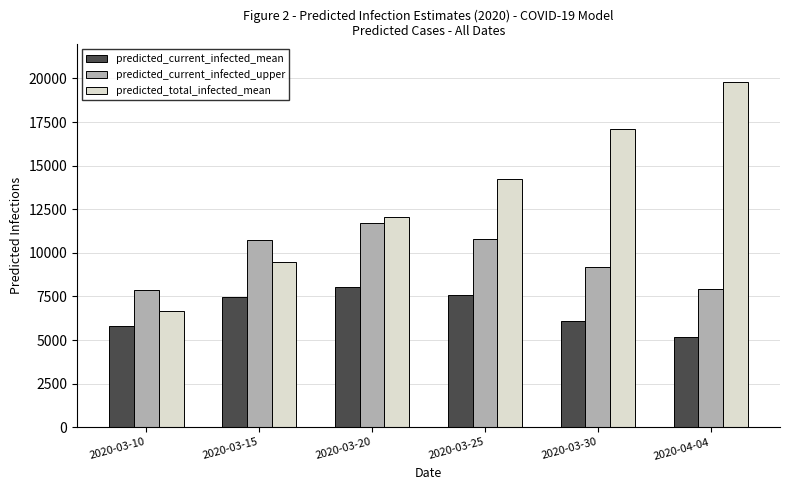

Which category has the highest value across all series?

2020-04-04